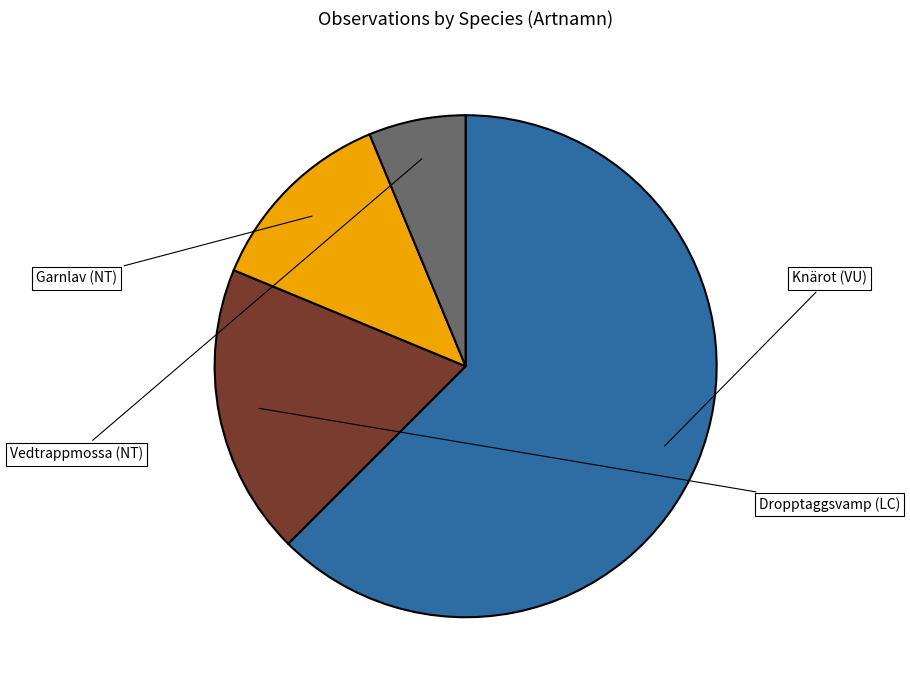

Is there a majority slice in this chart?

Yes